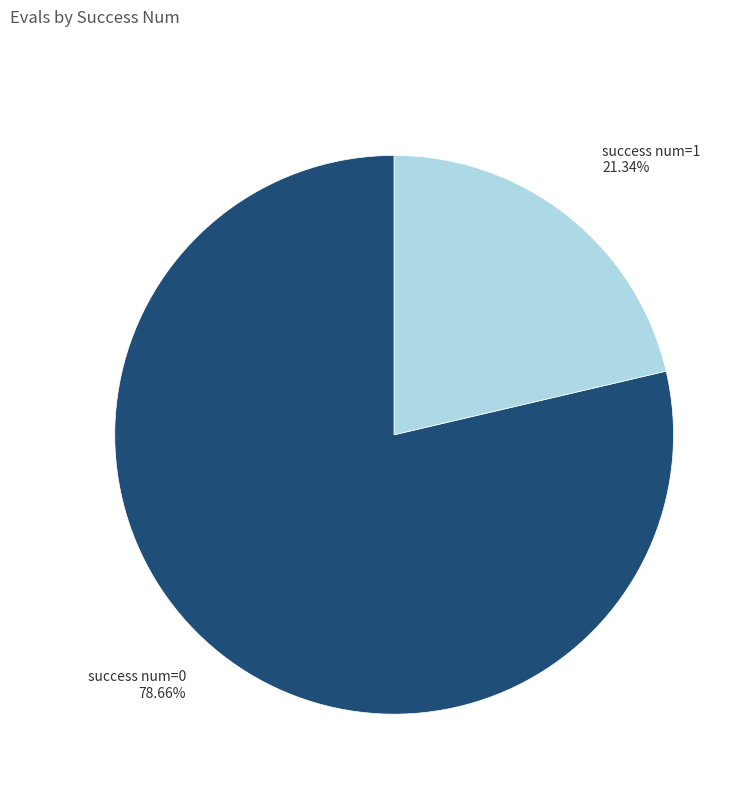

Do success num=1 and success num=0 together represent more than half of the pie?

Yes